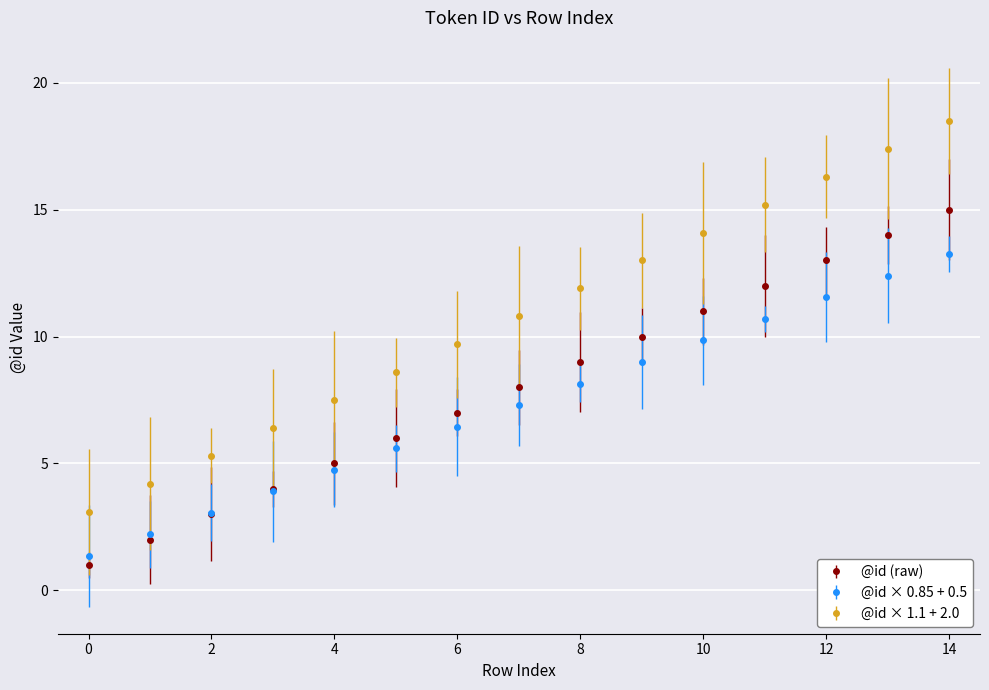

Rank the series by their maximum value, from lowest to highest.

@id × 0.85 + 0.5, @id (raw), @id × 1.1 + 2.0